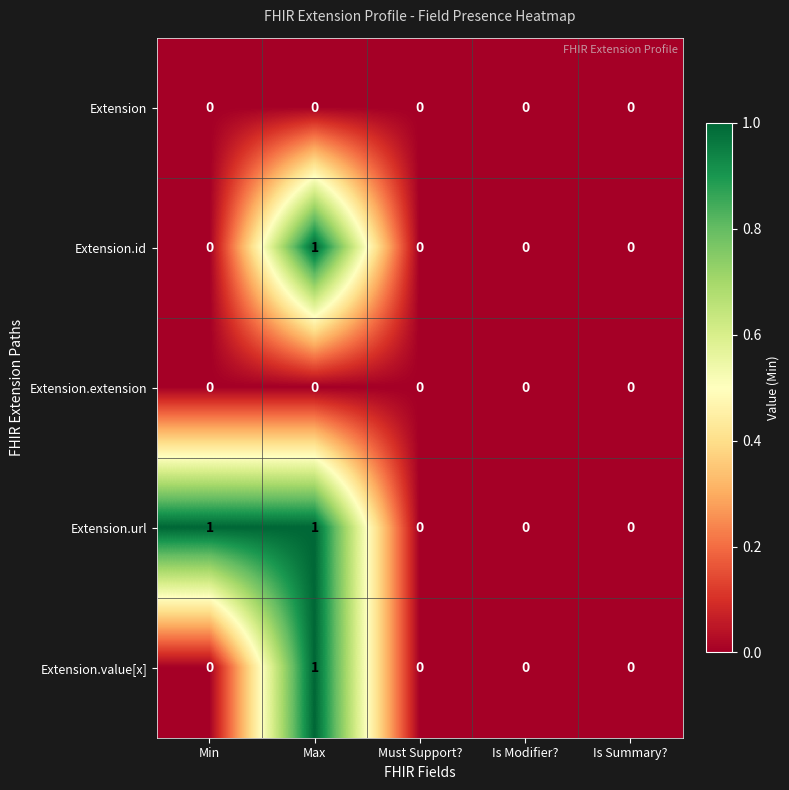

Which series has the largest total across all categories?

Extension.url